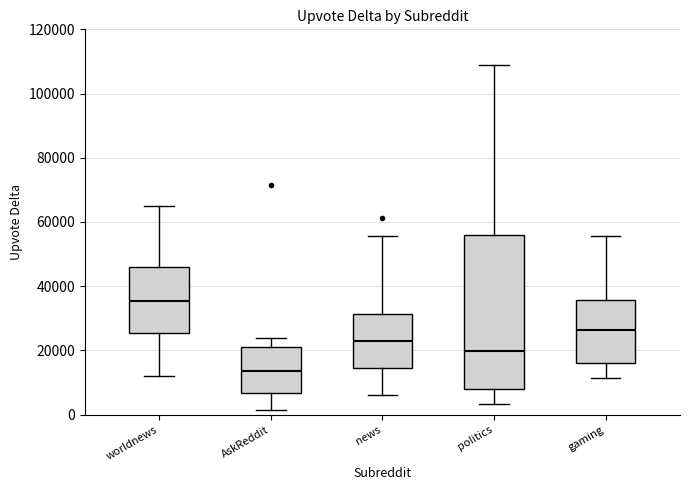

Which box has the highest median line?

worldnews